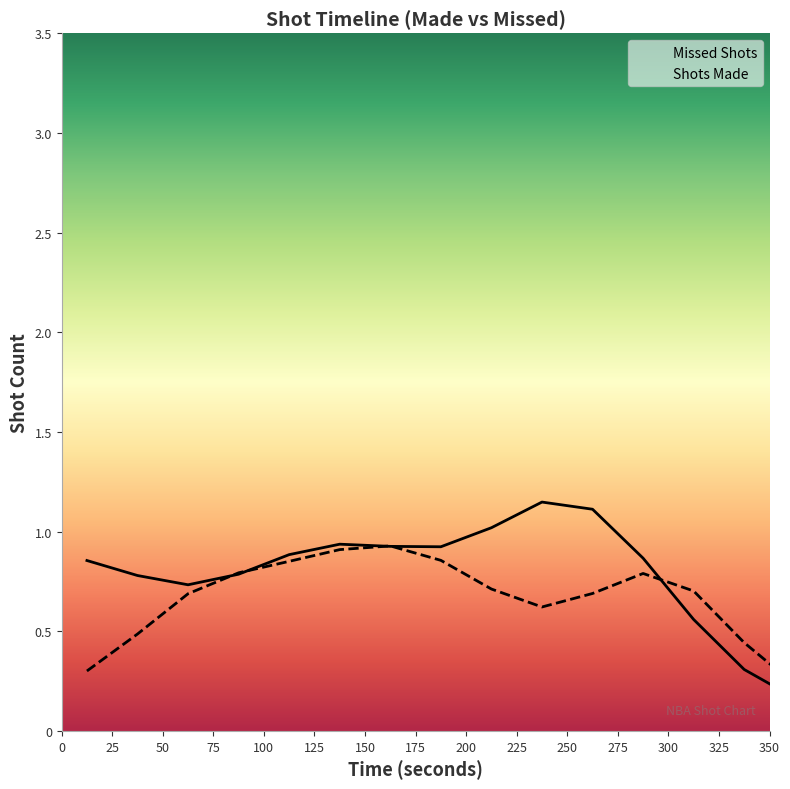

Between 16 and 255, which series saw the biggest shift?

Shots Made